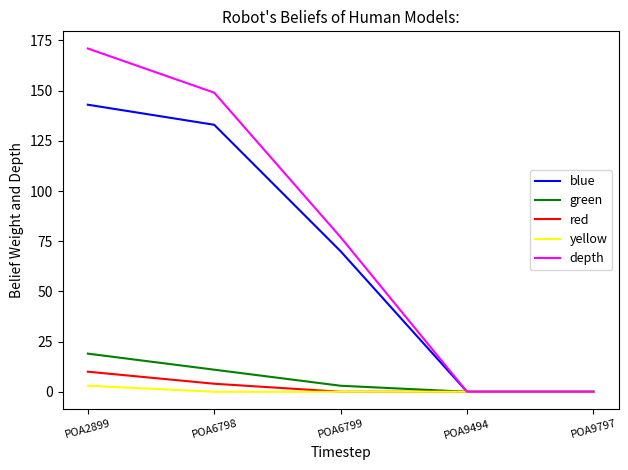

Is it true that red equals 0 at POA9494?

True